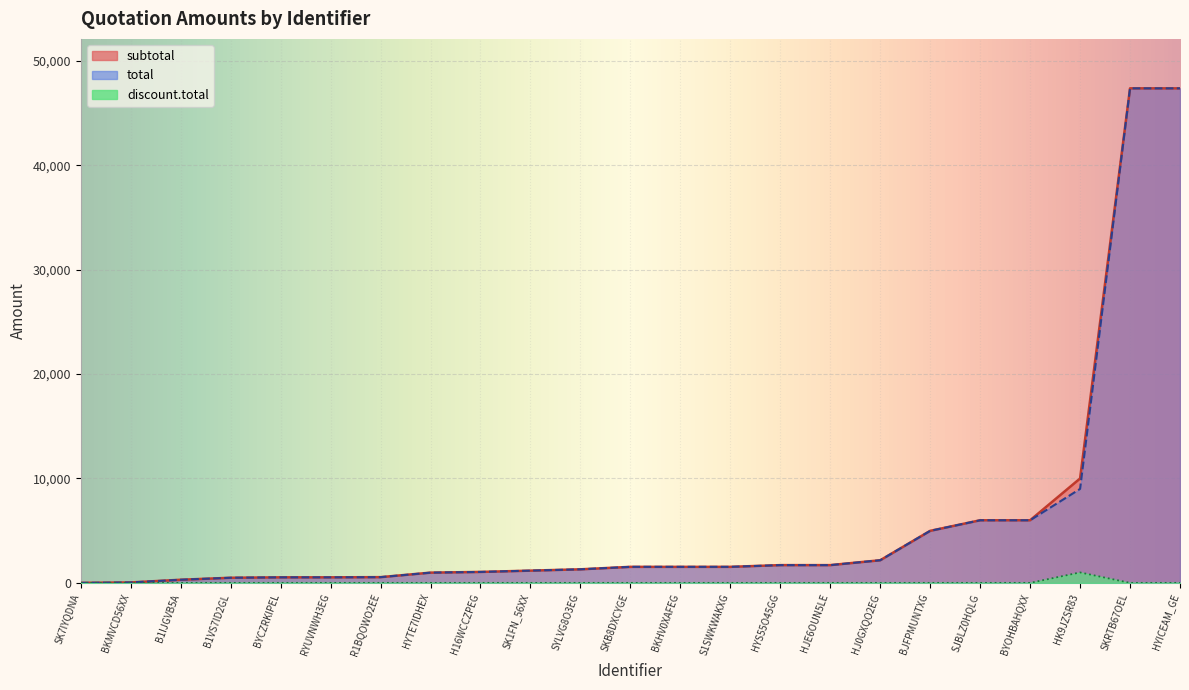

How many lines are shown in the chart?

3